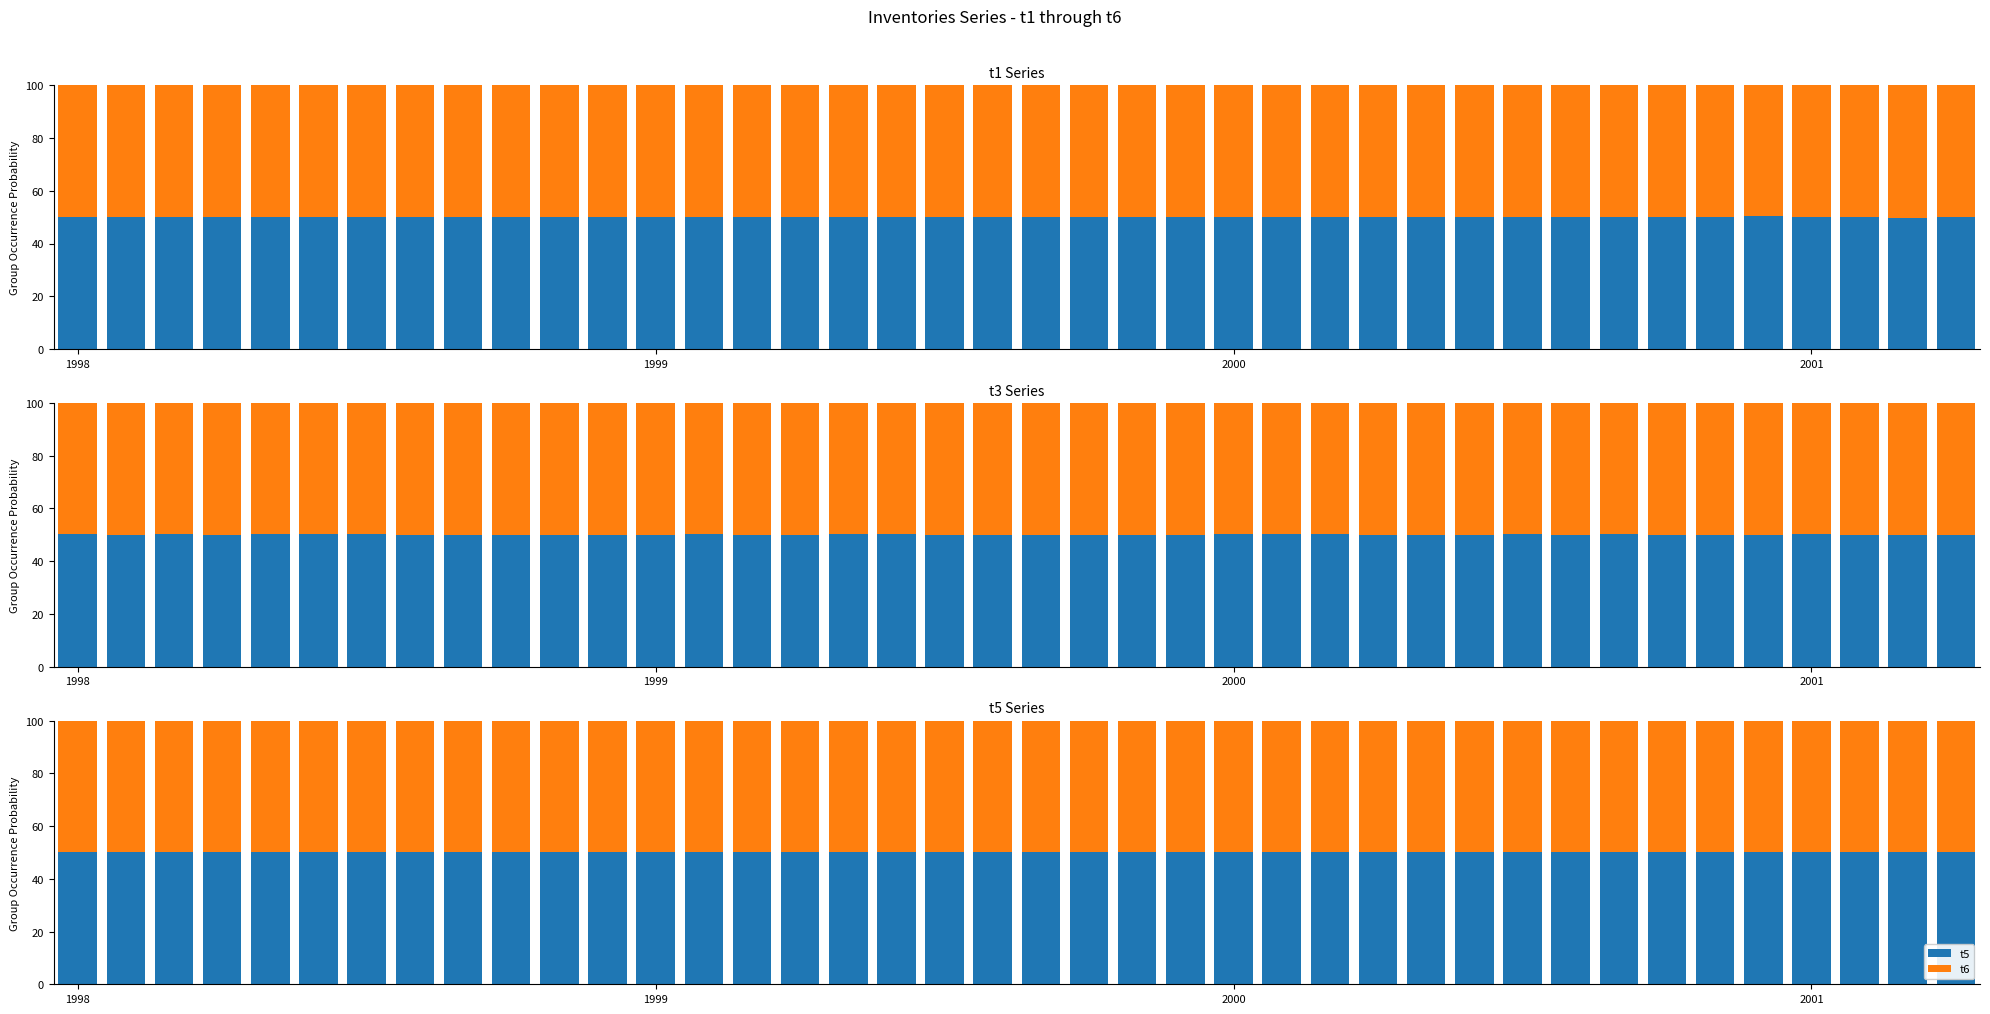

What is the difference between the maximum and minimum values in the t1 series?

0.5